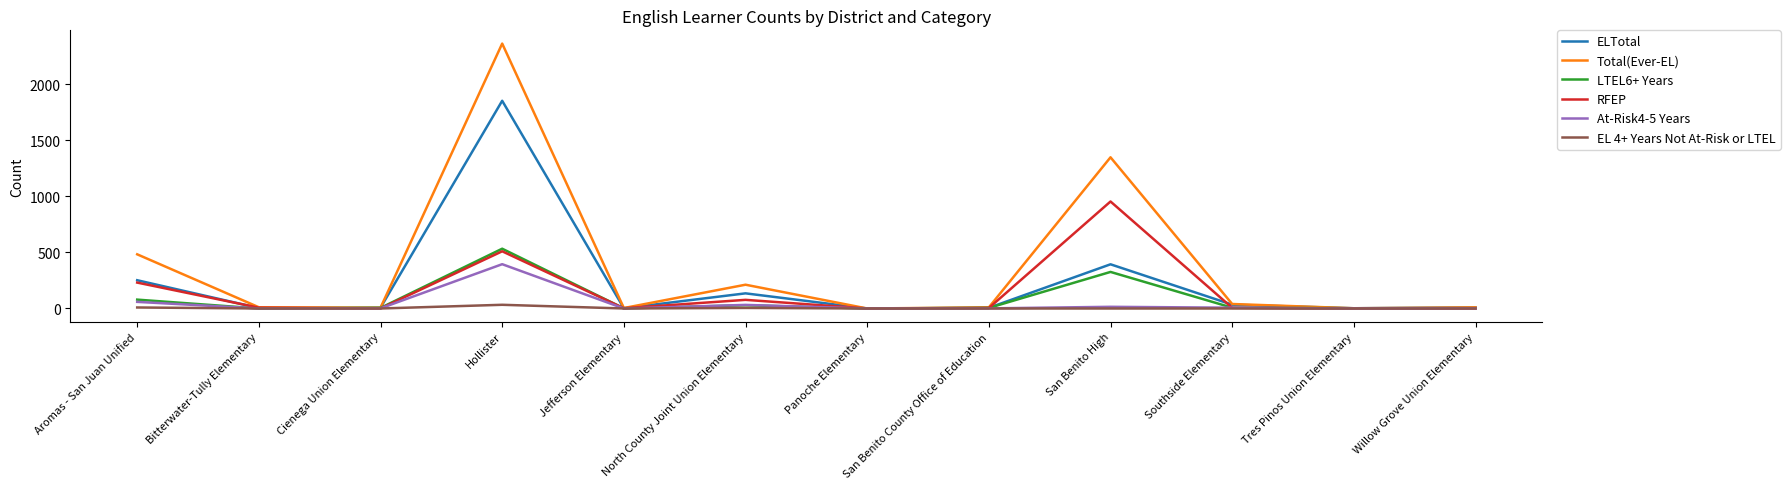

What is the sum of all At-Risk4-5 Years values?

511